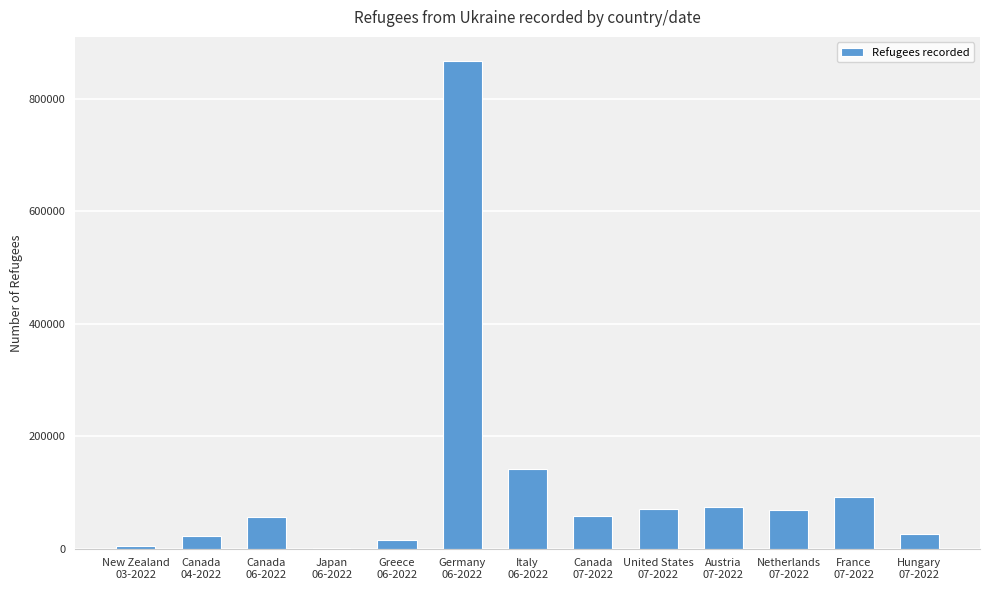

What is the sum of all values?

1498298